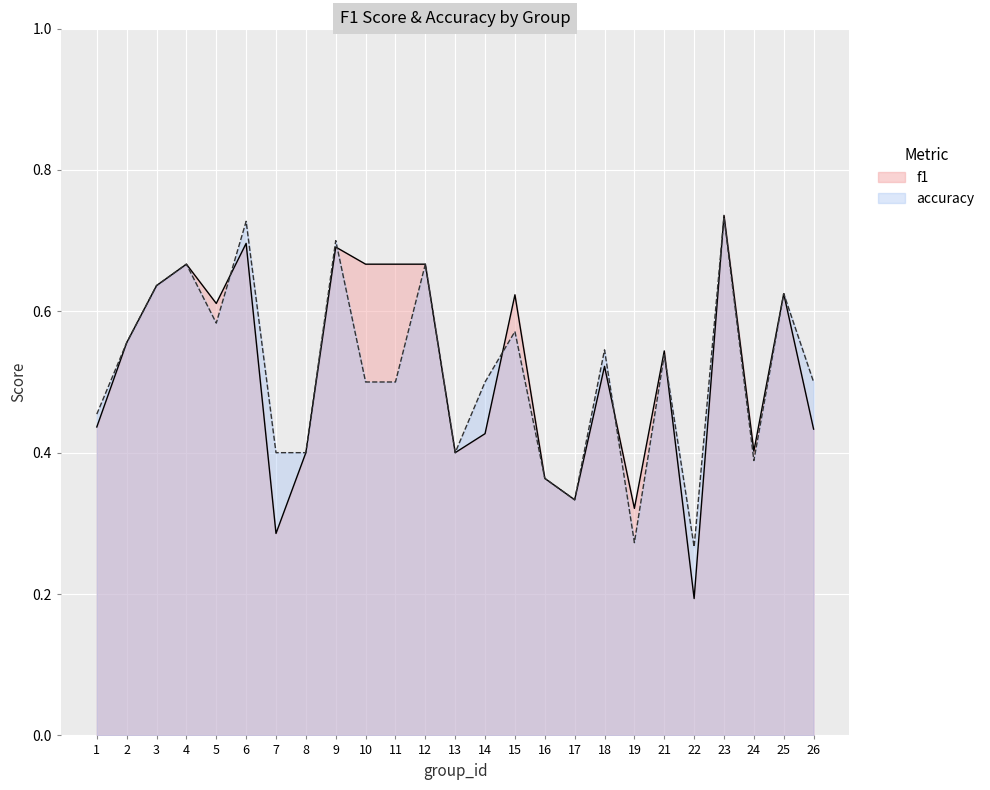

Reading left to right, transcribe all the data shown in this chart.

f1: 1=0.4	2=0.6	3=0.6	4=0.7	5=0.6	6=0.7	7=0.3	8=0.4	9=0.7	10=0.7	11=0.7	12=0.7	13=0.4	14=0.4	15=0.6	16=0.4	17=0.3	18=0.5	19=0.3	21=0.5	22=0.2	23=0.7	24=0.4	25=0.6	26=0.4
accuracy: 1=0.5	2=0.6	3=0.6	4=0.7	5=0.6	6=0.7	7=0.4	8=0.4	9=0.7	10=0.5	11=0.5	12=0.7	13=0.4	14=0.5	15=0.6	16=0.4	17=0.3	18=0.5	19=0.3	21=0.5	22=0.3	23=0.7	24=0.4	25=0.6	26=0.5